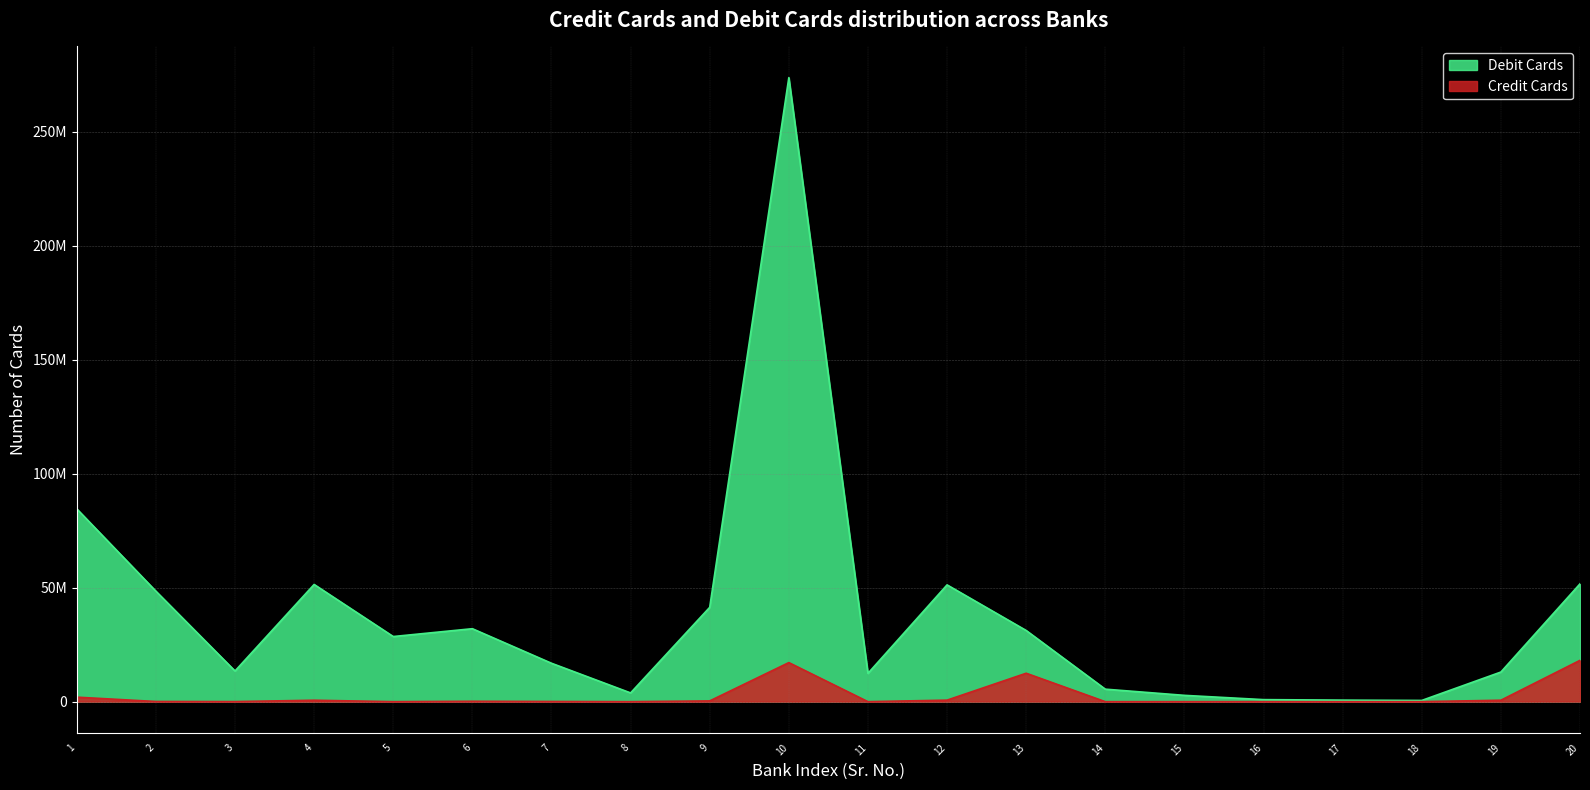

List the series in order of their peak value, lowest first.

Credit Cards, Debit Cards